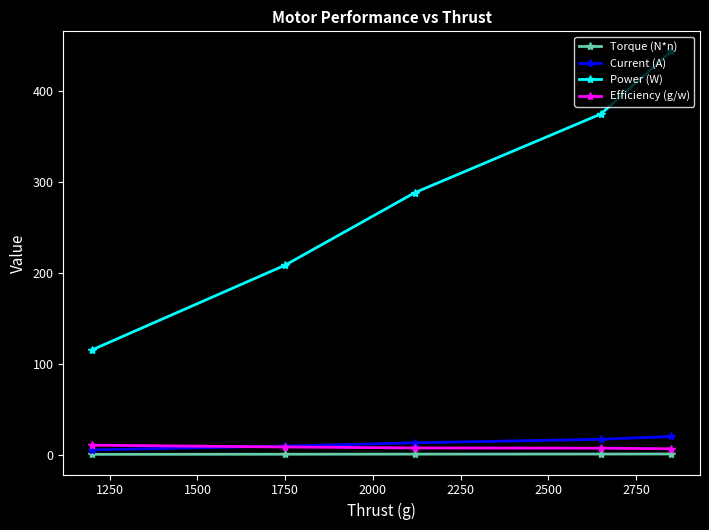

True or false: Torque (N*n) and Efficiency (g/w) cross at least once.

False